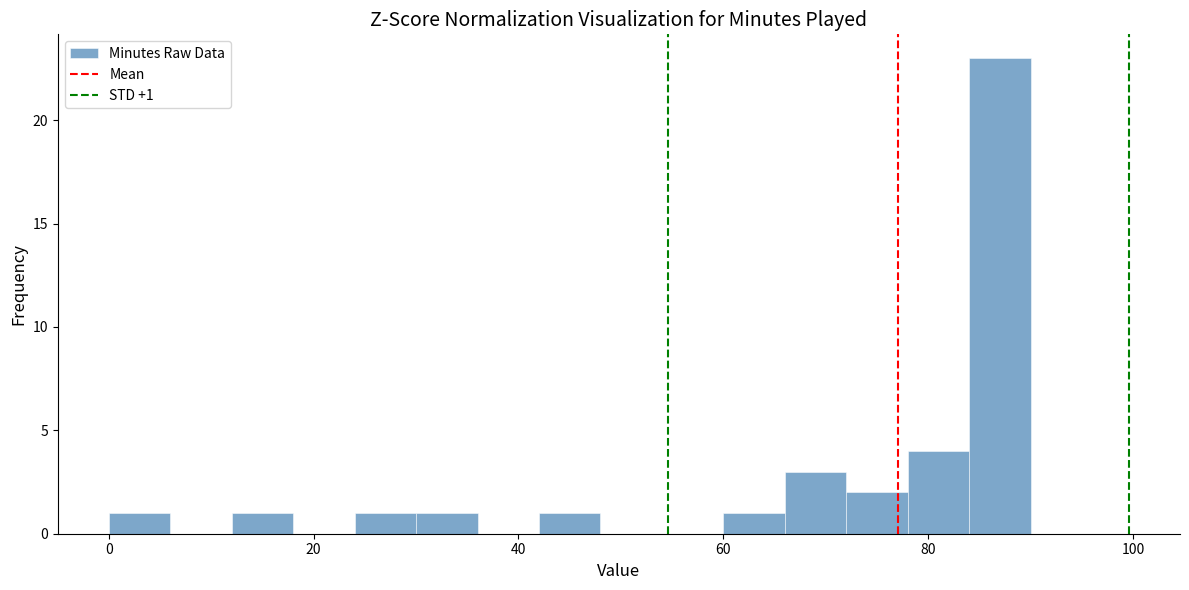

Around what value on the x-axis is the tallest bar? Give the approximate position of its centre, as read against the axis.

88